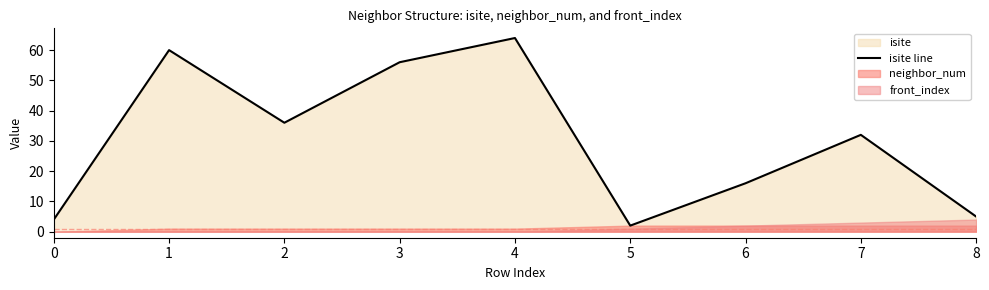

Reading left to right, transcribe all the data shown in this chart.

4	60	36	56	64	2	16	32	5